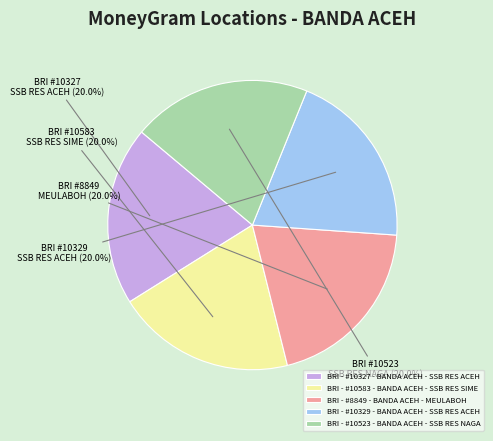

How many slices are in this pie chart?

5